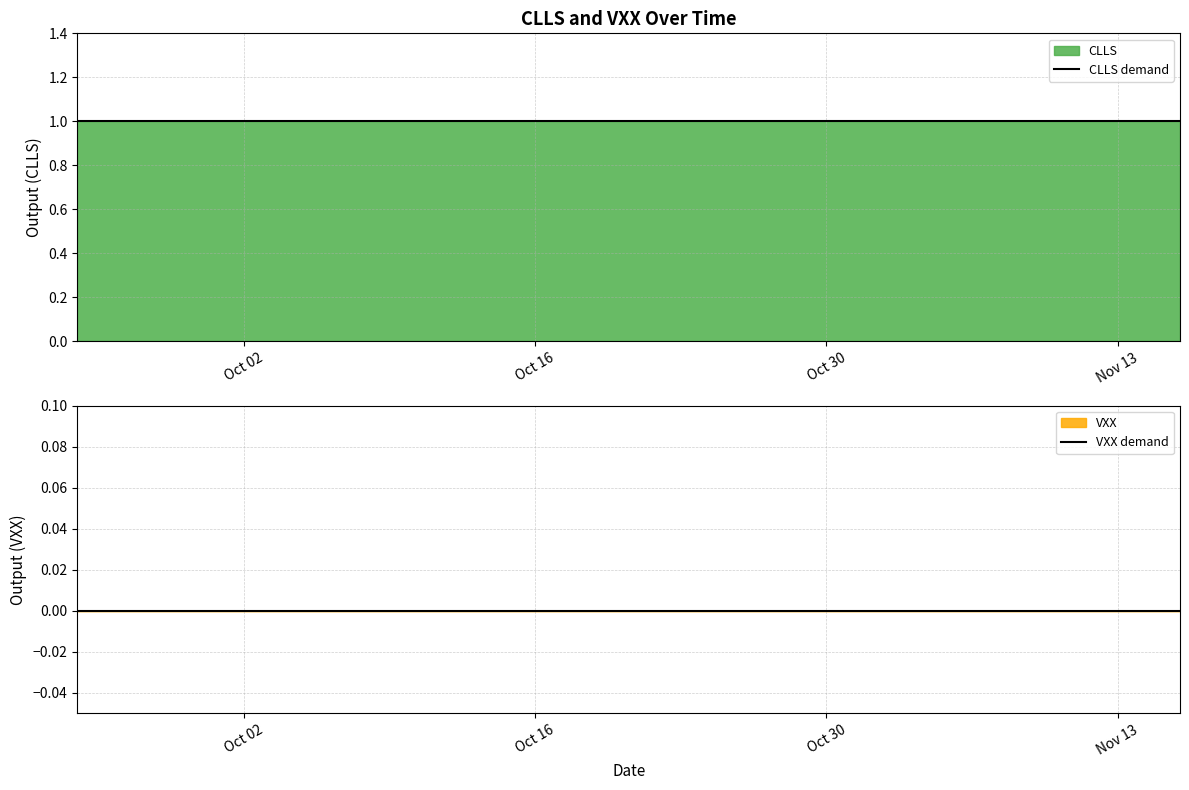

At which category is the sum across all series the highest?

Oct 02